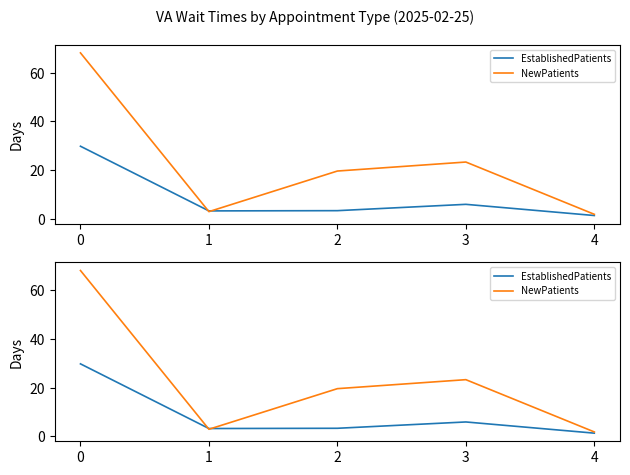

Reading left to right, what are all the values shown in this chart?

EstablishedPatients: 29.8	3.2	3.3	5.9	1.3
NewPatients: 68.2	2.9	19.6	23.3	1.8